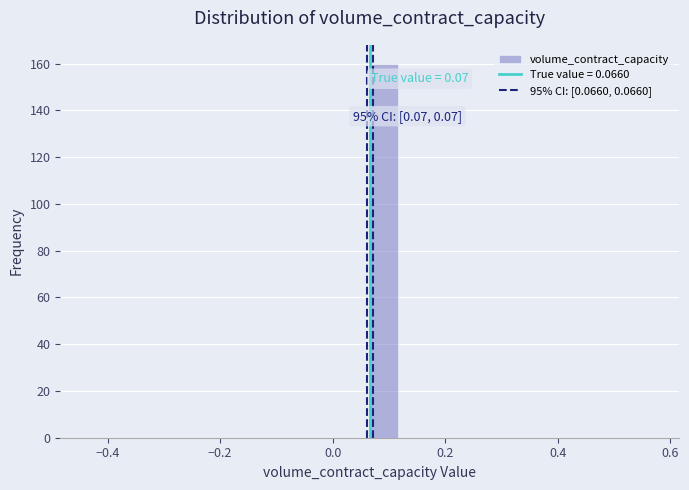

Around what value on the x-axis is the tallest bar? Give the approximate position of its centre, as read against the axis.

0.10